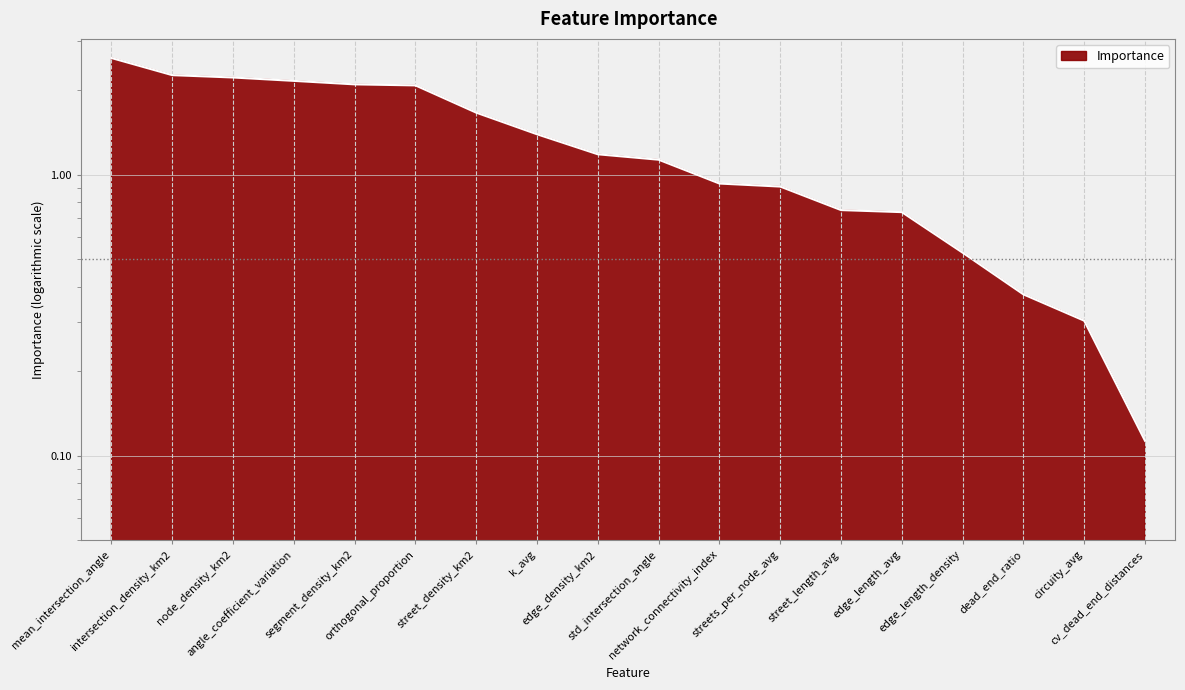

How many series are shown in this chart?

1